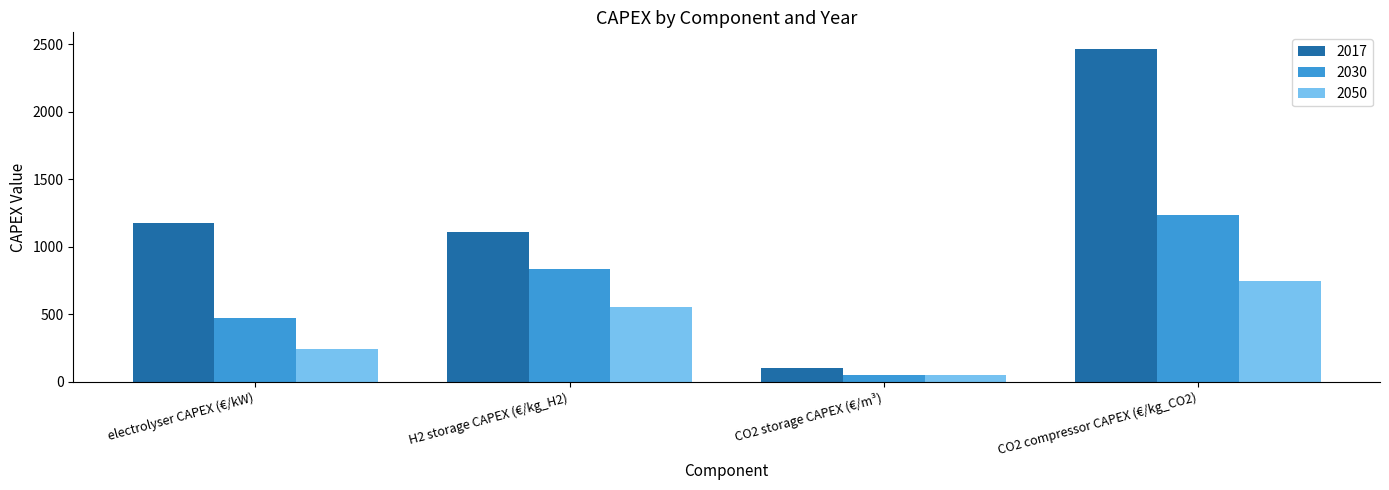

What is the highest value of the 2030 series?

1233.0